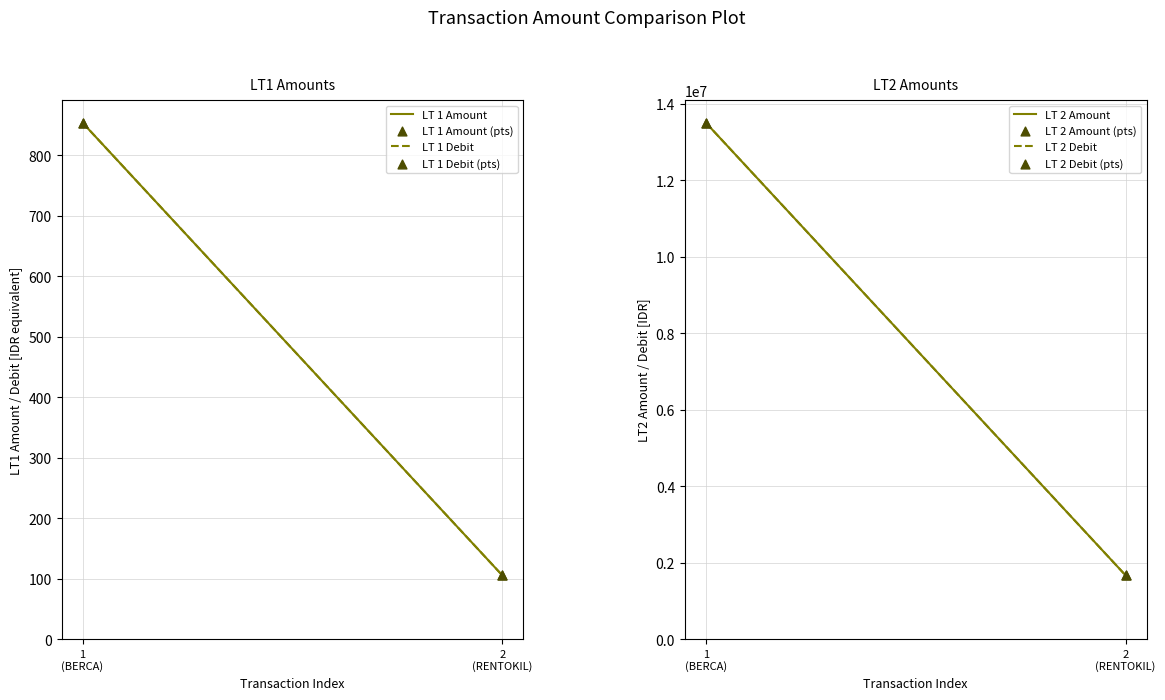

Is the value of LT 2 Amount at PT.RENTOKIL INDONESIA greater than the value of LT 2 Debit at PT. BERCA HARDAYA PERKASA JAKA?

No